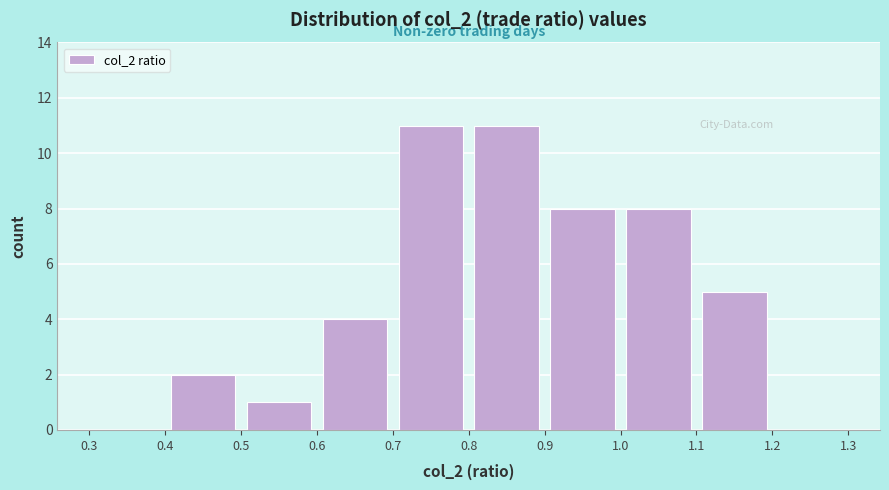

Reading left to right, transcribe this chart: for each bar, give the range it covers on the x-axis and its height. The values are not printed on the chart, so give them approximately, as read against the axis.

0.3 to 0.4: 0
0.4 to 0.5: 2
0.5 to 0.6: 1
0.6 to 0.7: 4
0.7 to 0.8: 11
0.8 to 0.9: 11
0.9 to 1.0: 8
1.0 to 1.1: 8
1.1 to 1.2: 5
1.2 to 1.3: 0